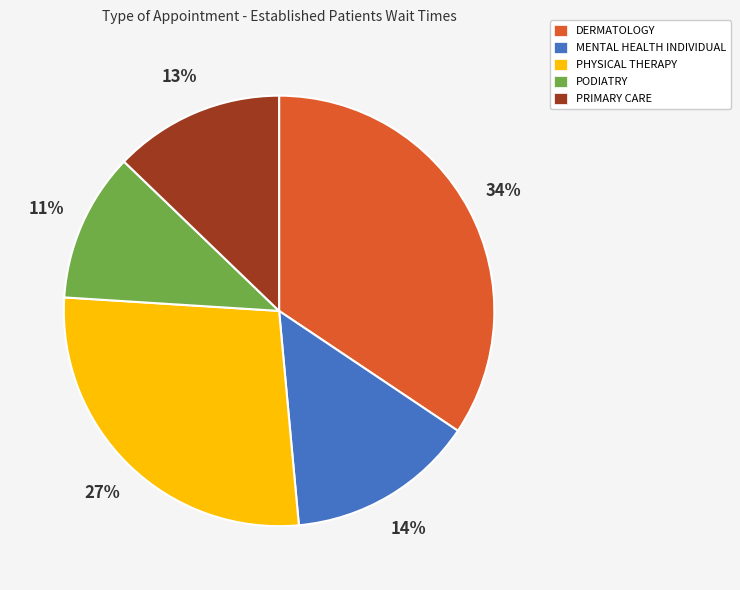

Is the sum of PHYSICAL THERAPY and DERMATOLOGY greater than half?

Yes